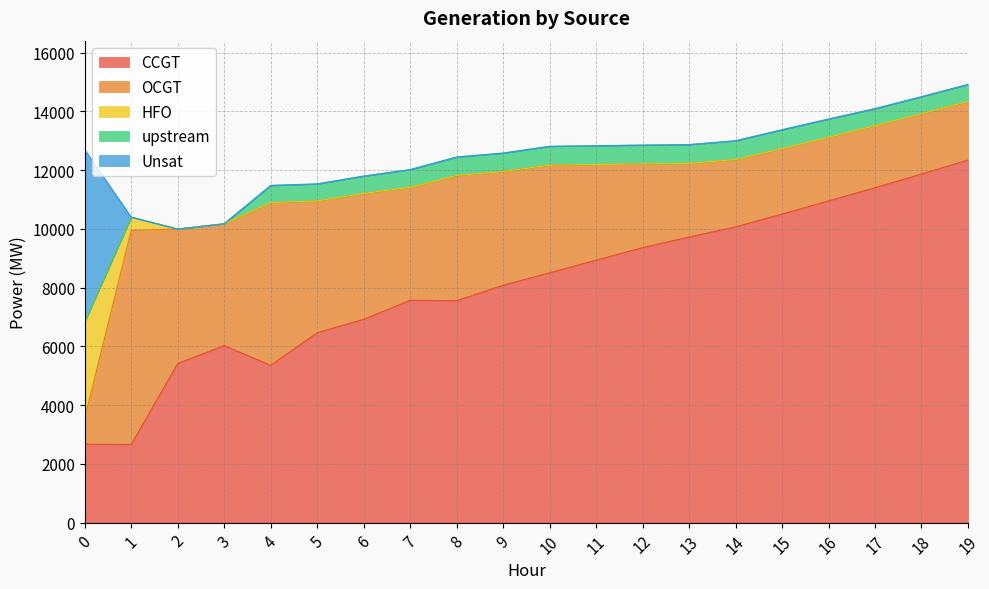

Which series has the largest total across all categories?

CCGT